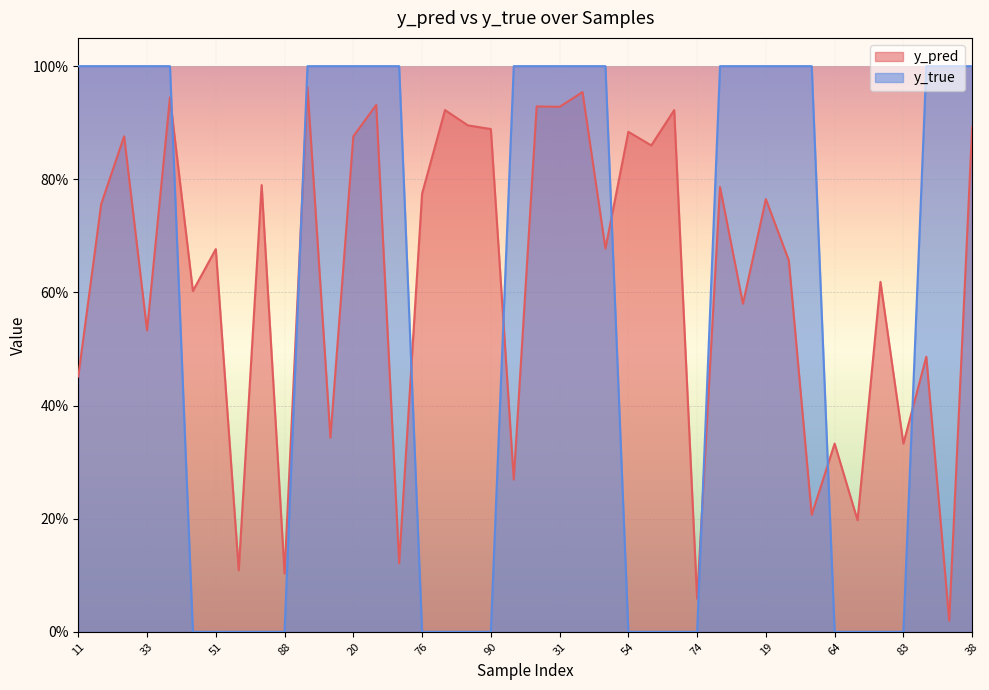

Which series changed the most between 70 and 4?

y_true